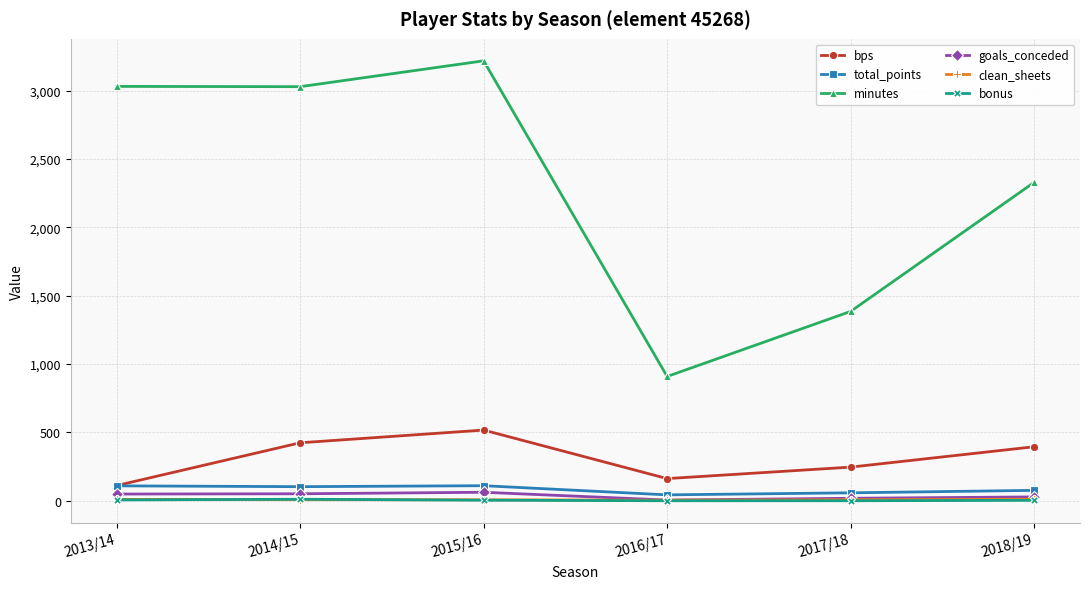

Which series has the largest range (max minus min)?

minutes